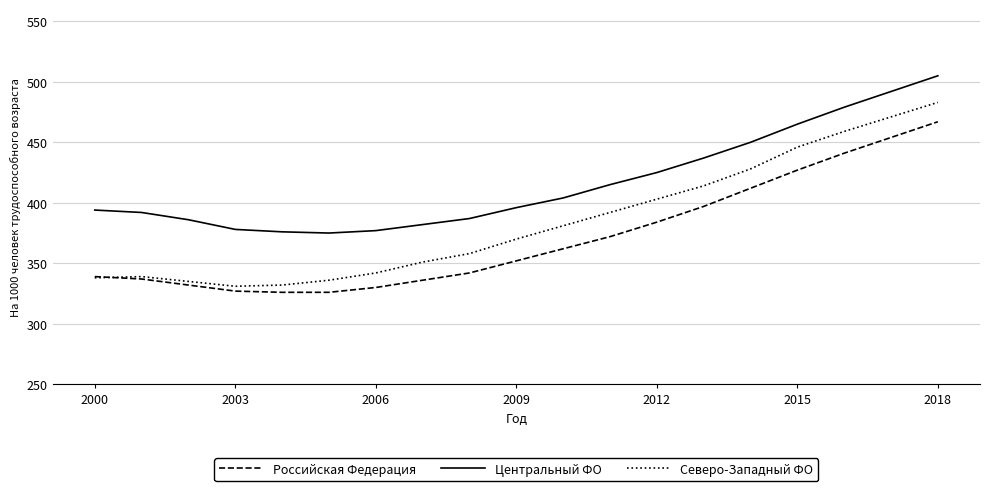

What is the highest value of the Российская Федерация series?

467